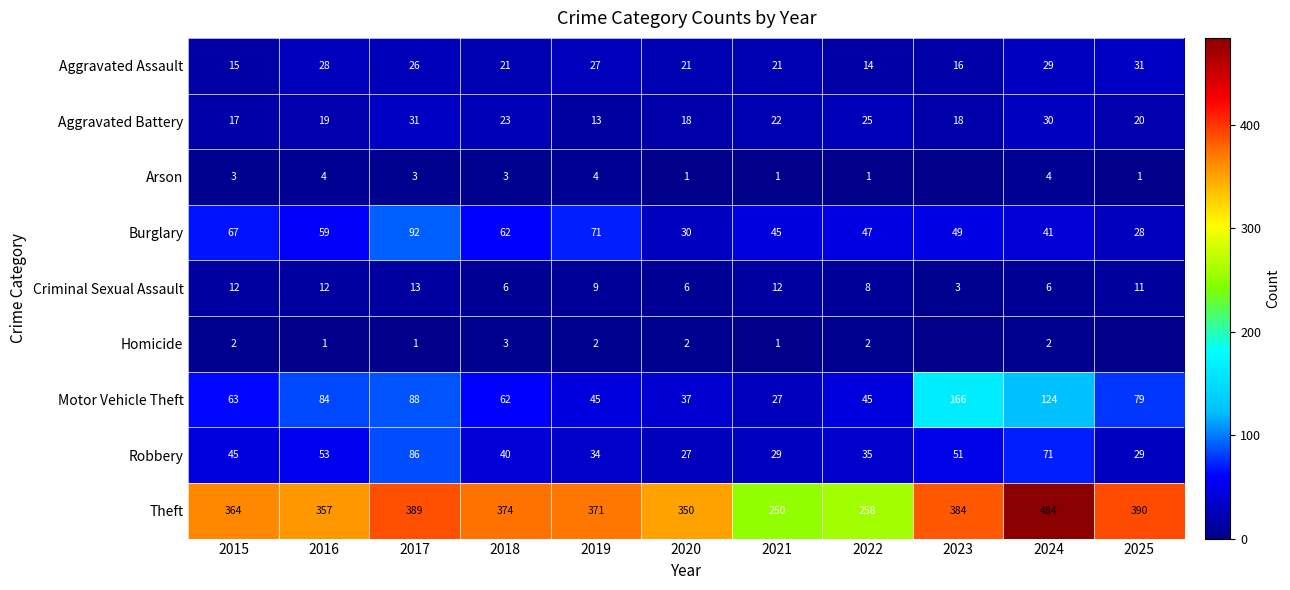

At which label is Burglary closest to 60?

2016